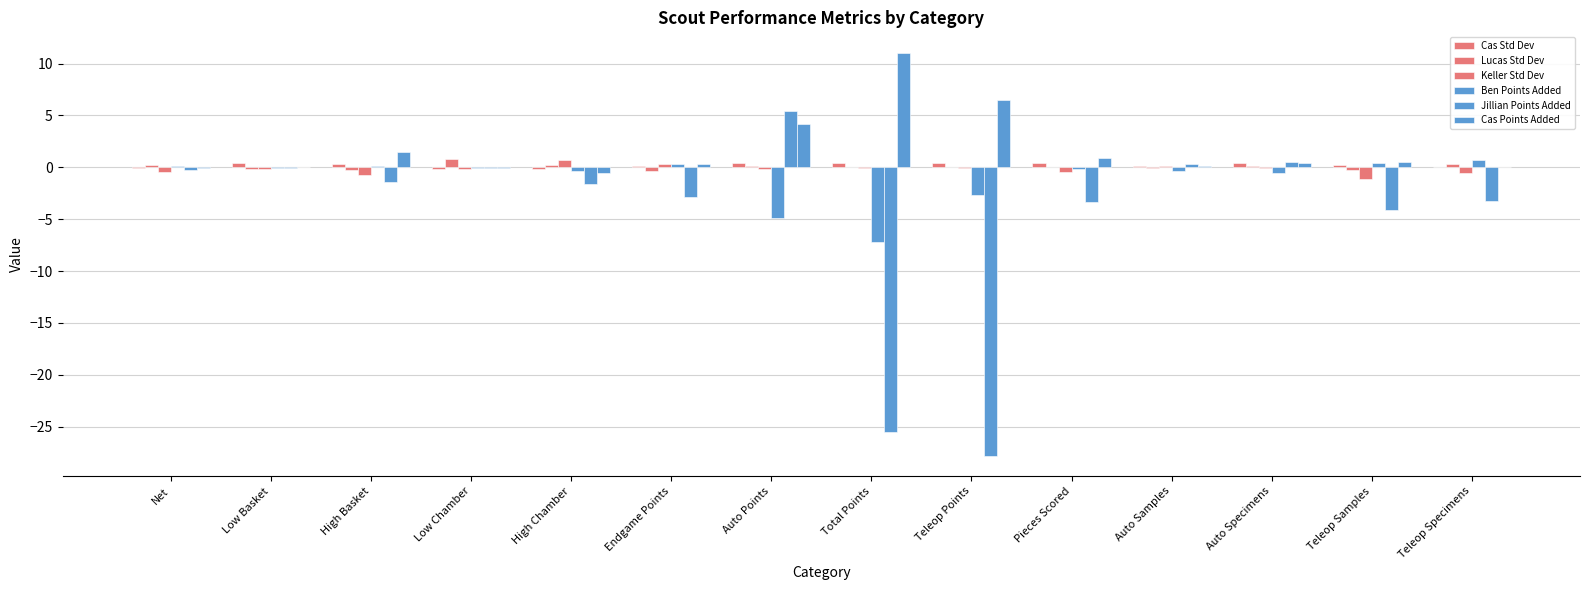

At which label does Cas Points Added first exceed 0?

Low Basket